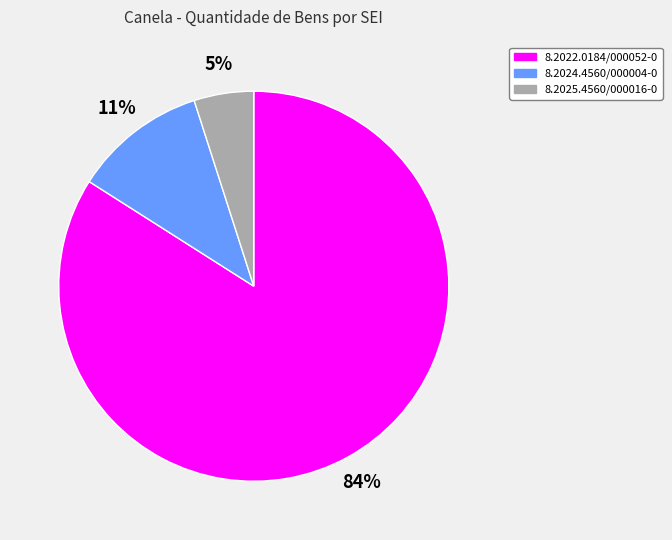

Which category has the smallest portion of the pie?

8.2025.4560/000016-0